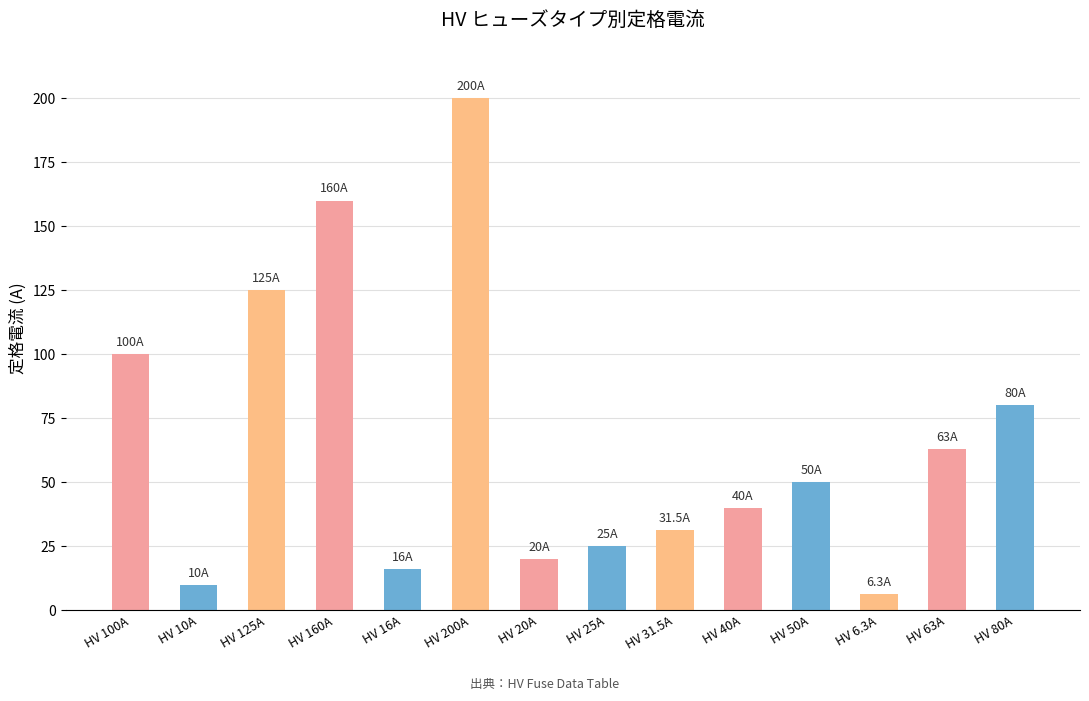

What is the label of the 8th bar from the left?

HV 25A